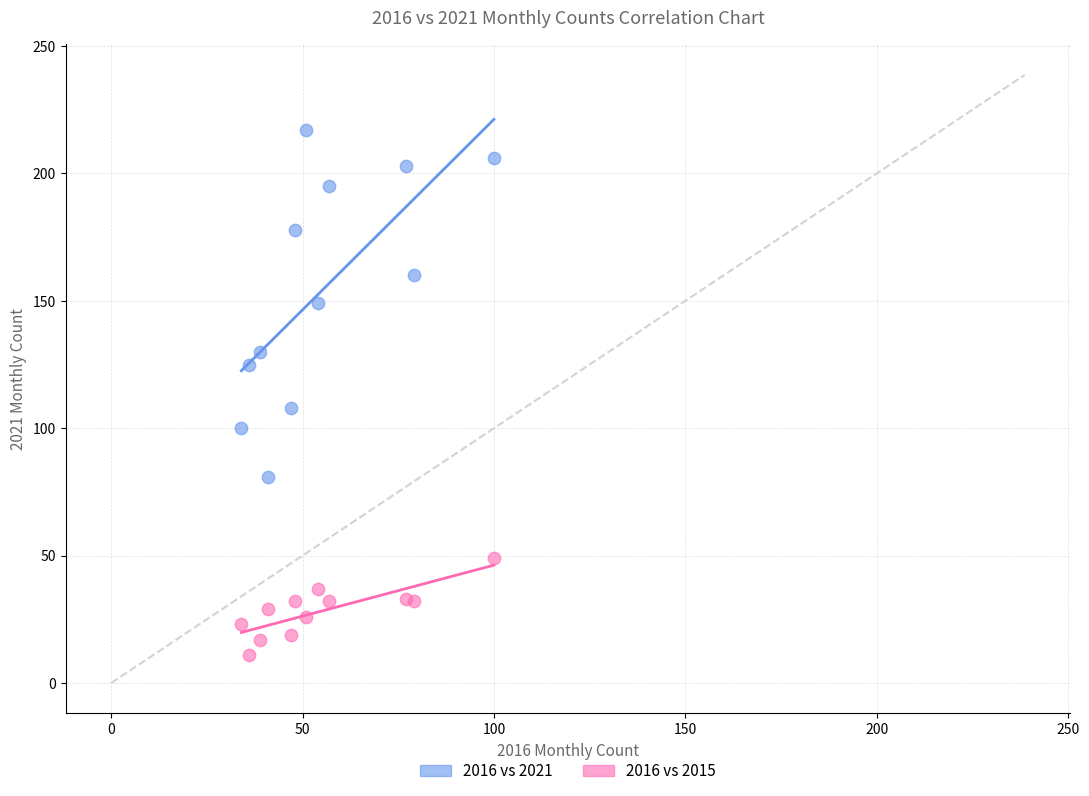

Which series has the widest spread of Y values?

2016 vs 2021